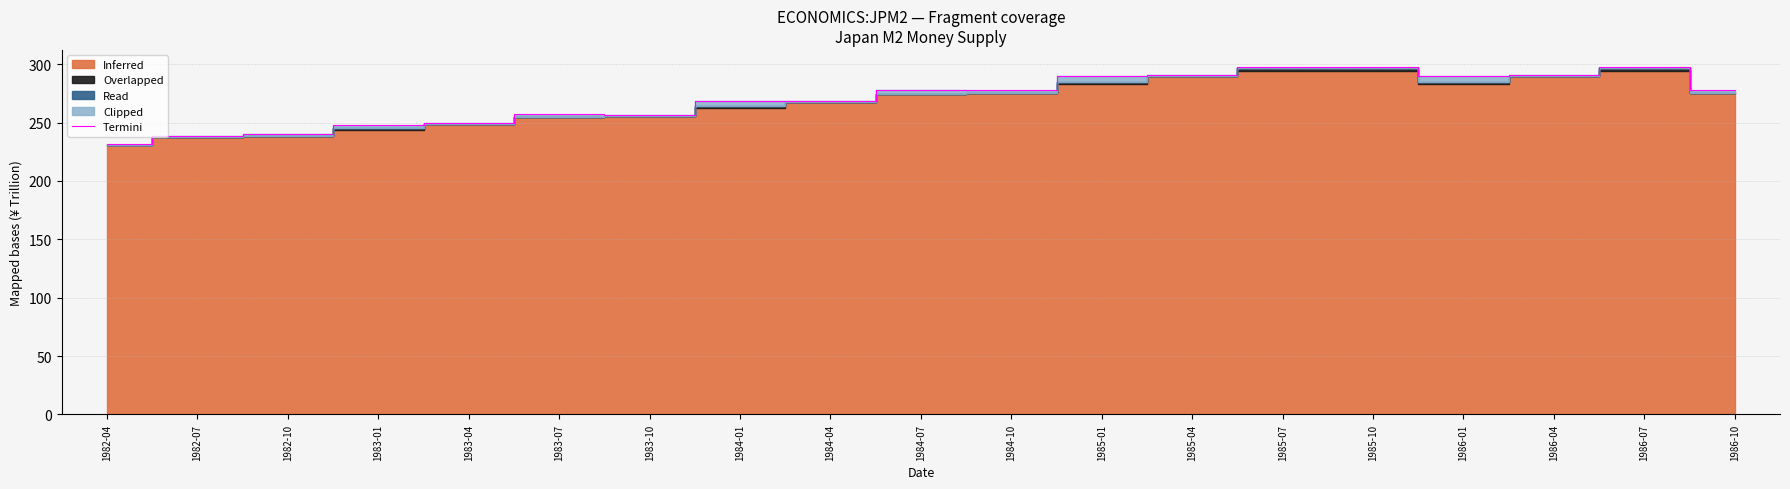

Rank the categories by value from lowest to highest.

1982-04, 1982-07, 1982-10, 1983-01, 1983-04, 1983-10, 1983-07, 1984-04, 1984-01, 1984-10, 1986-10, 1984-07, 1985-01, 1986-01, 1985-04, 1986-04, 1985-07, 1985-10, 1986-07